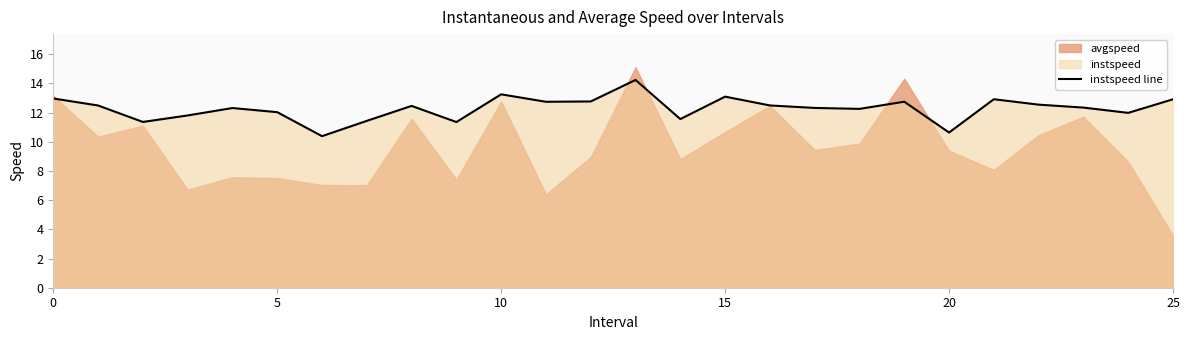

True or false: instspeed line has a value of 6.3 at 20.

False